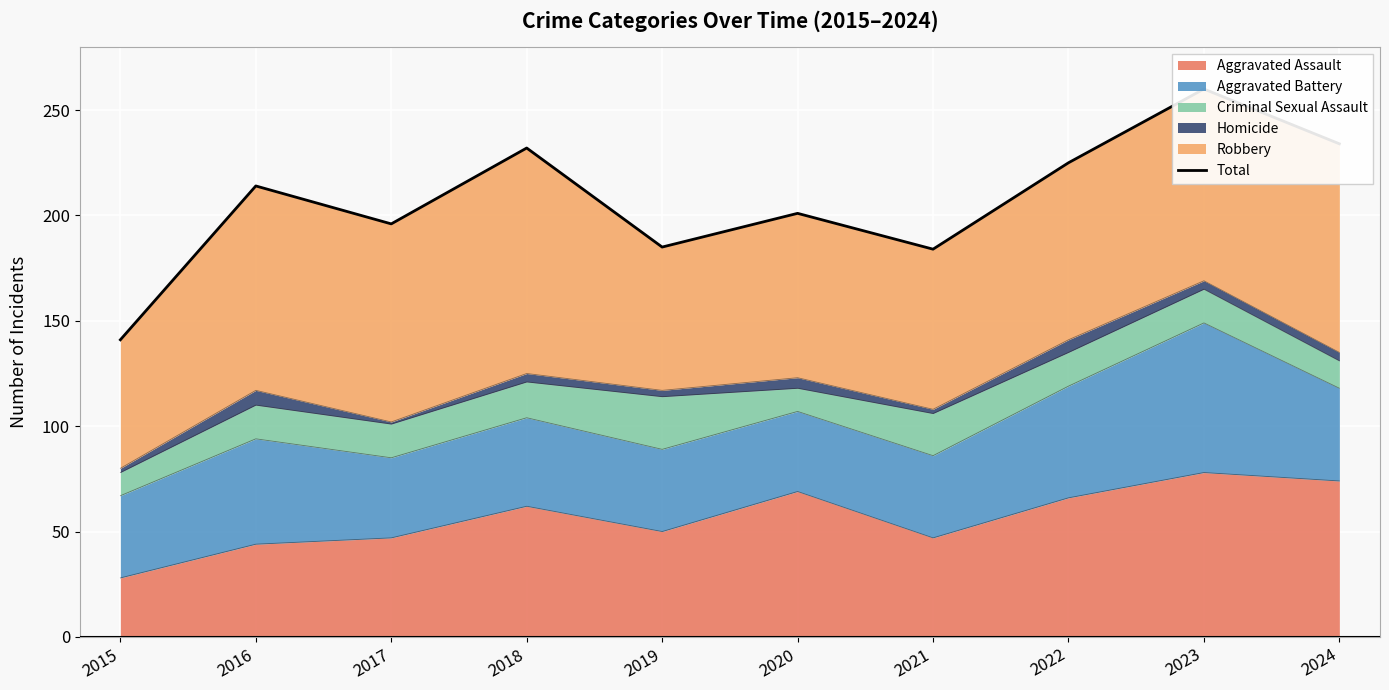

What is the change in value from 2018 to 2019?

-47